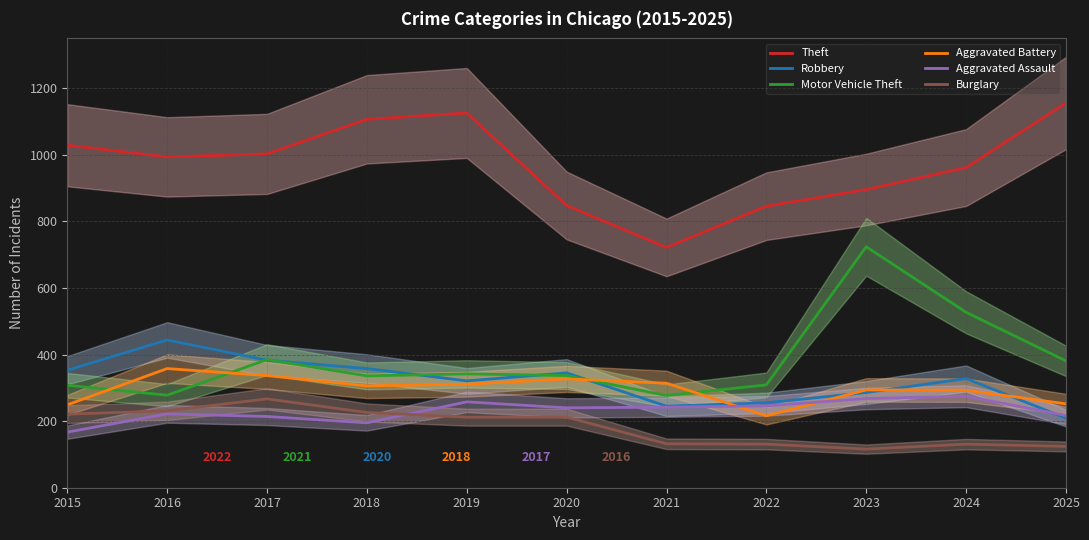

Reading right to left, what are all the values shown in this chart?

Theft: 1156	962	896	846	722	848	1126	1107	1003	994	1029
Robbery: 209	328	286	255	245	345	321	358	383	444	353
Motor Vehicle Theft: 381	527	724	309	277	337	342	336	385	278	308
Aggravated Battery: 252	293	294	216	314	327	311	306	337	358	249
Aggravated Assault: 217	275	268	246	242	240	258	195	214	222	167
Burglary: 124	131	116	131	132	212	212	226	267	231	221